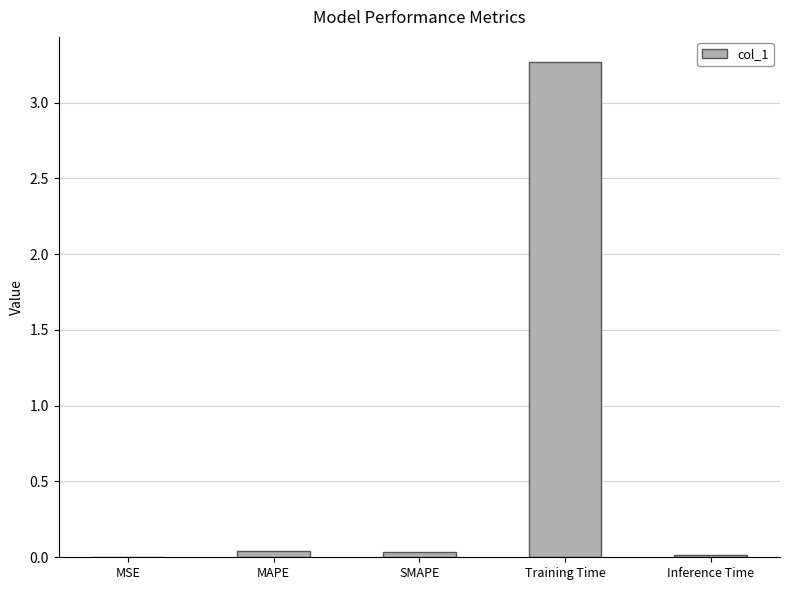

What is the sum of all values?

3.4